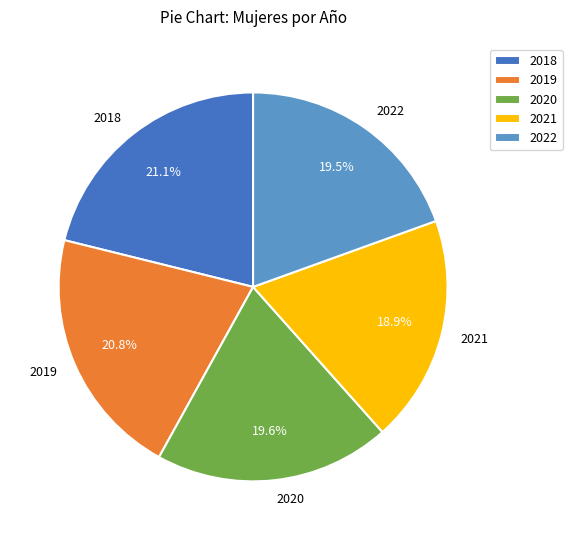

To the nearest percent, what percentage of the pie is 2021?

19%